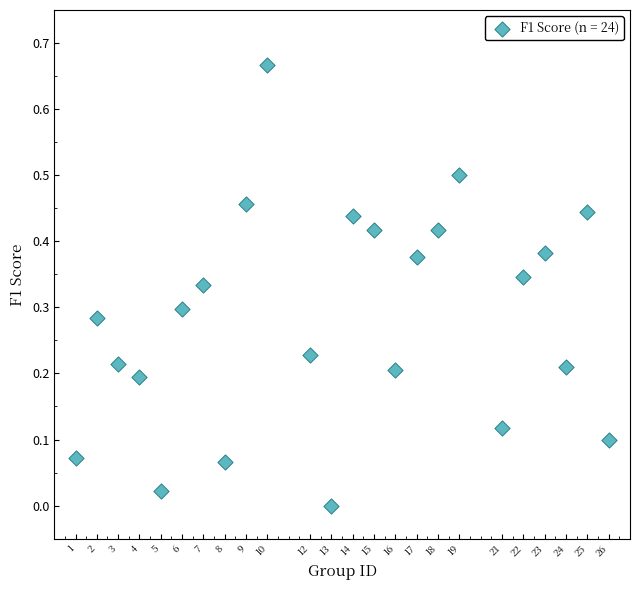

What is the range of X values (max minus min)?

25.0